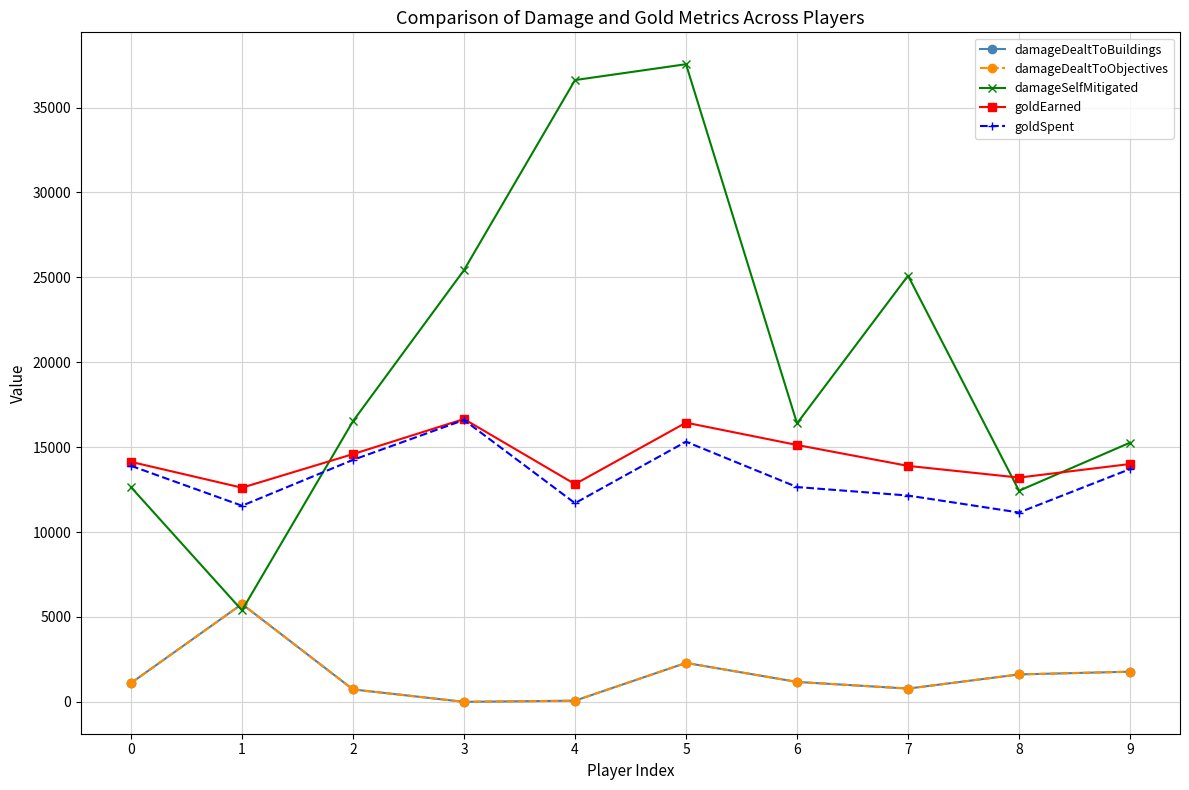

Is this an area chart (filled region under the line)?

No